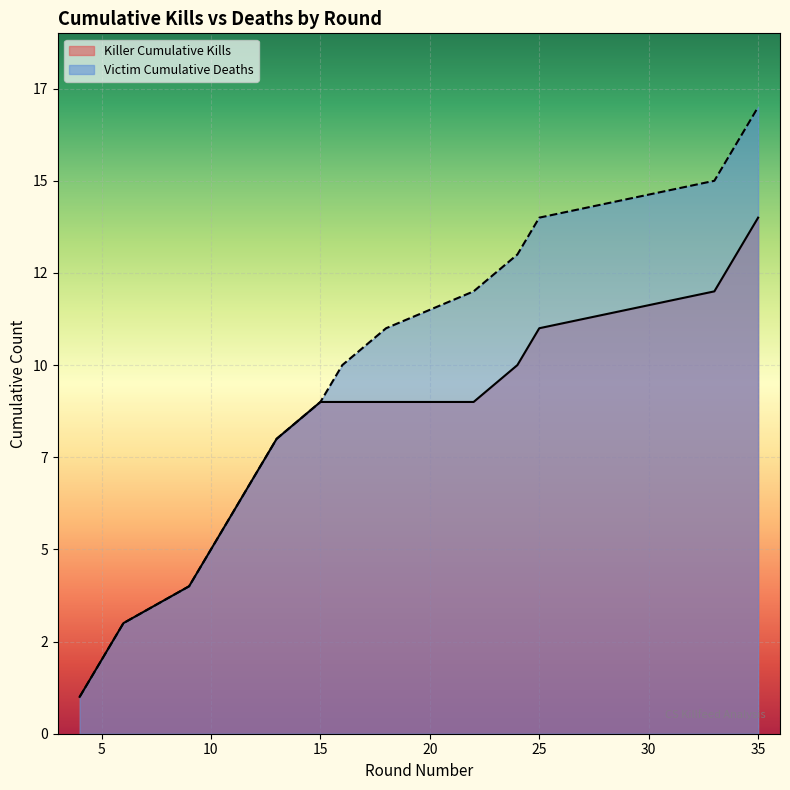

What are all the series names shown in the legend?

Killer Cumulative Kills, Victim Cumulative Deaths